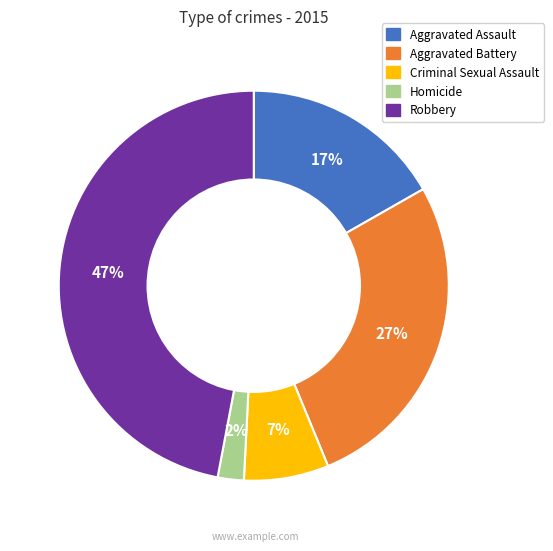

To the nearest percent, what is the average slice percentage?

20%